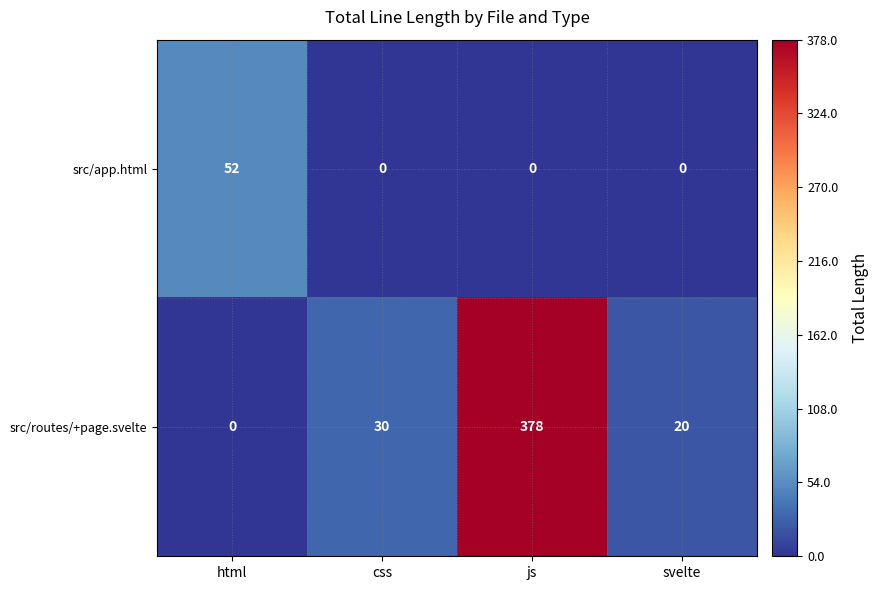

Reading right to left, transcribe all the data shown in this chart.

src/app.html: 0	0	0	52
src/routes/+page.svelte: 20	378	30	0